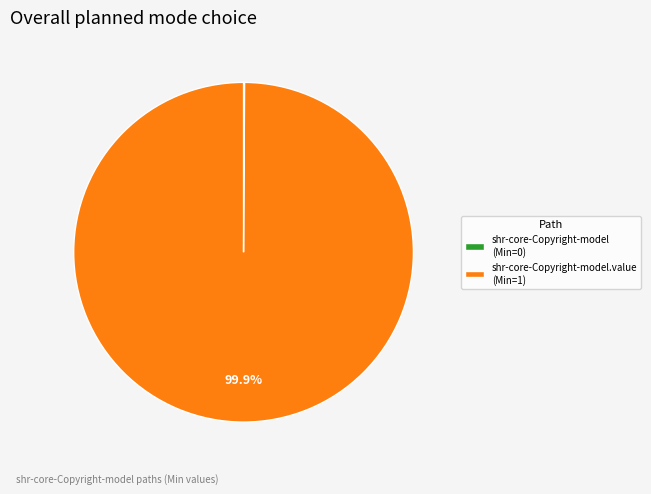

Which category has the biggest portion of the pie?

shr-core-Copyright-model.value (Min=1)